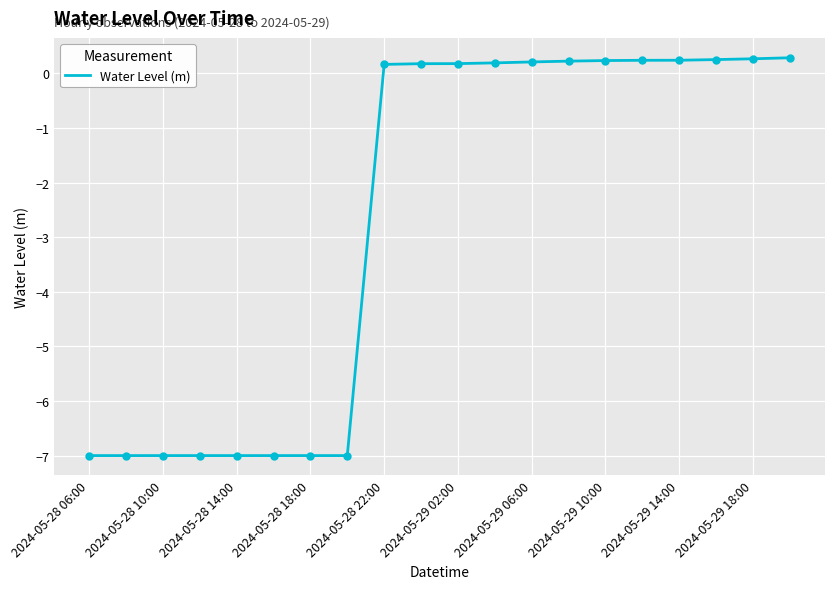

What is the smallest value displayed?

-7.0